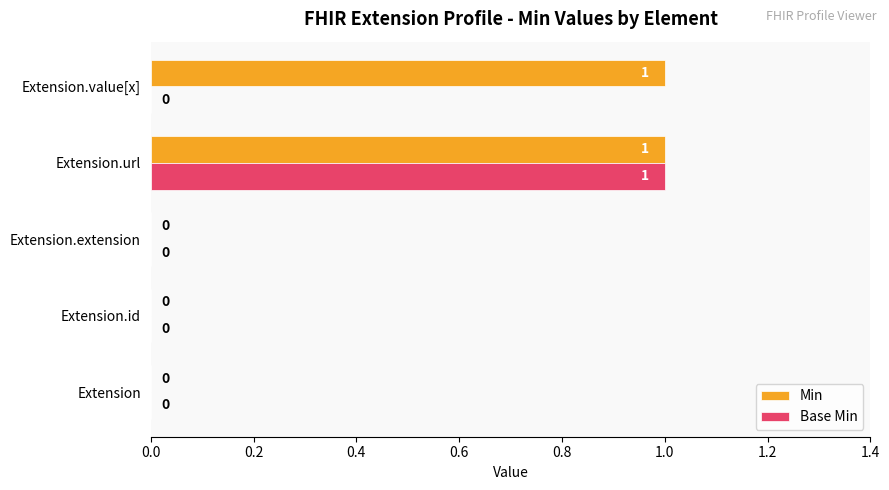

Which series has the largest total across all categories?

Min